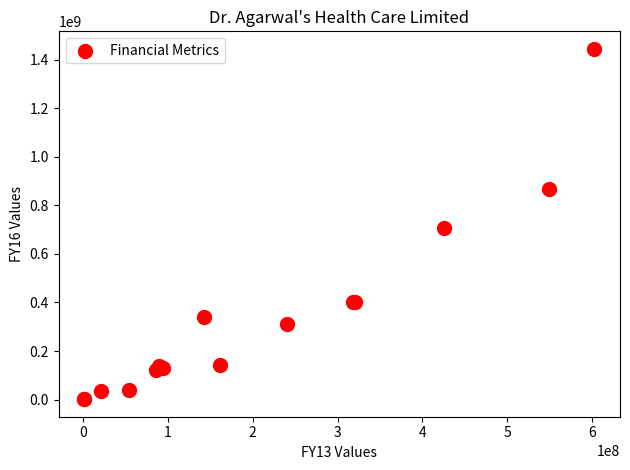

What Y value in the scatter plot is closest to 722945500?

706513000